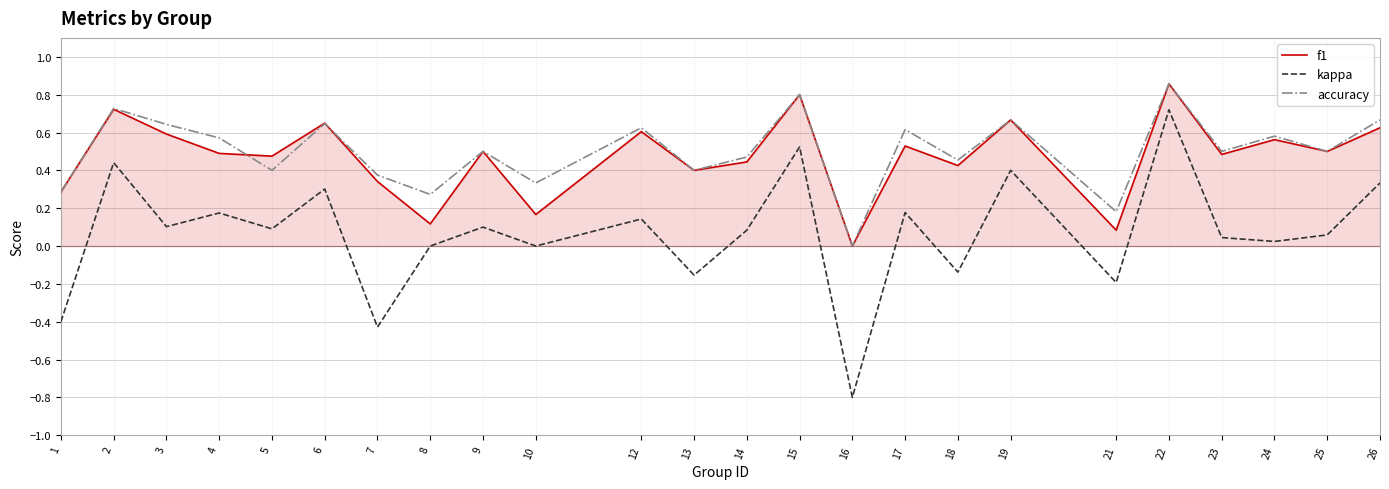

At which category is the sum across all series the highest?

22